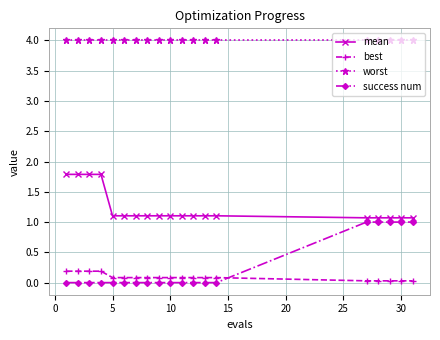

True or false: success num and worst intersect in this chart.

False